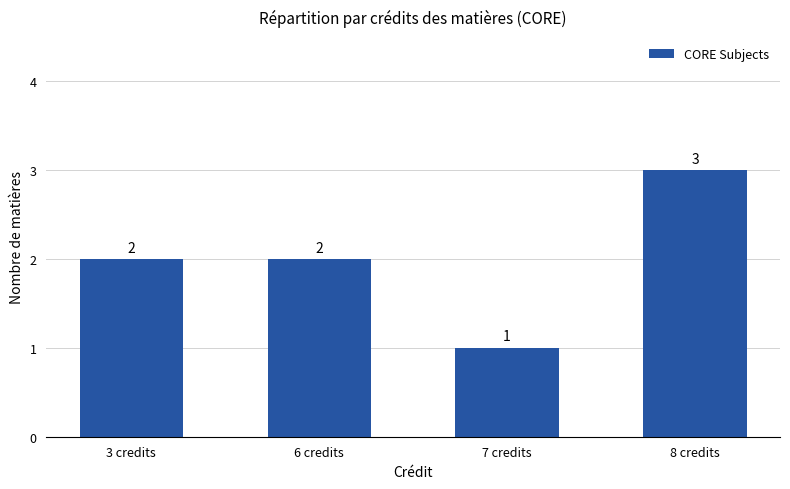

What is the maximum value shown in the chart?

3